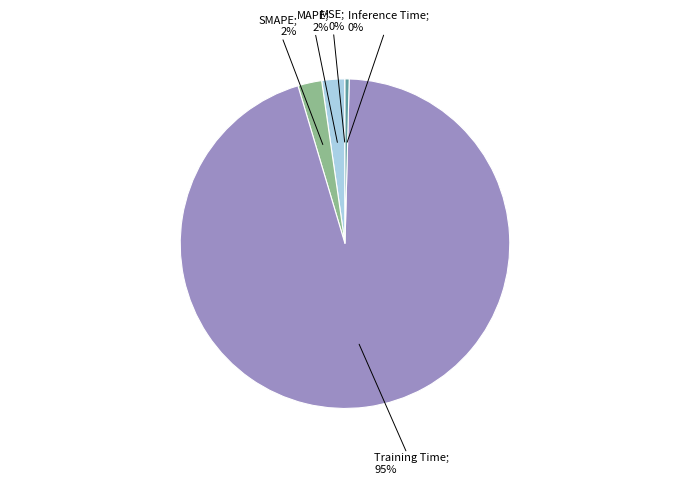

To the nearest percent, what is the average slice percentage?

20%